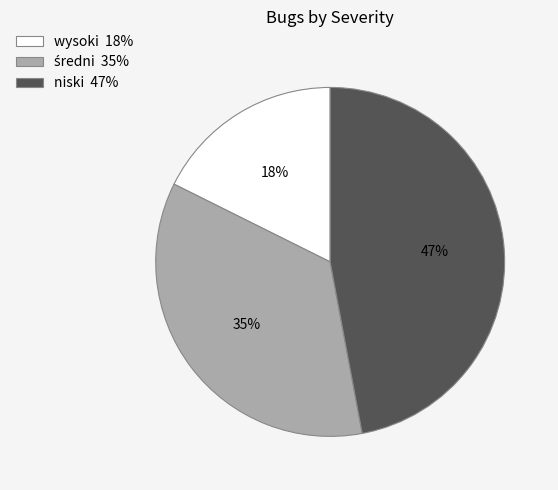

Does wysoki represent more than half of the total?

No